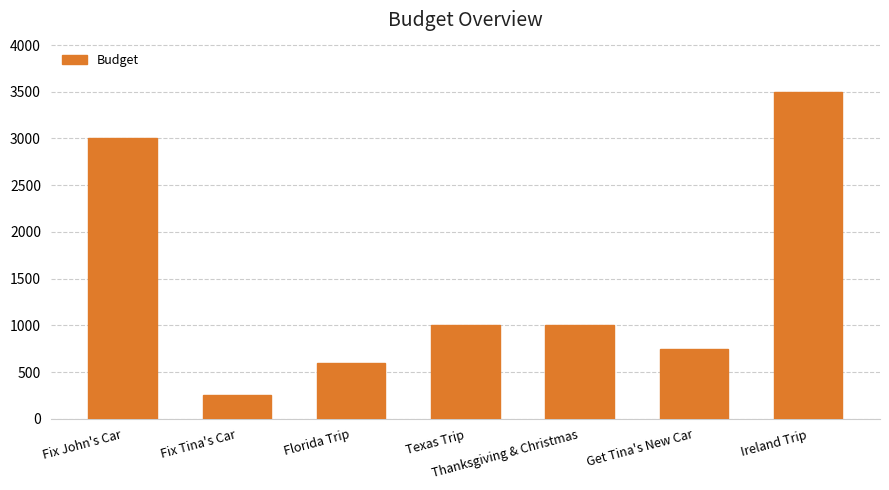

Between Get Tina's New Car and Fix Tina's Car, which is larger?

Get Tina's New Car